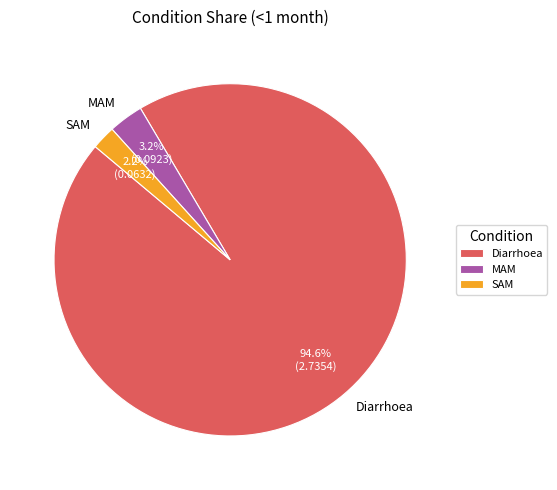

How many slices are in this pie chart?

3